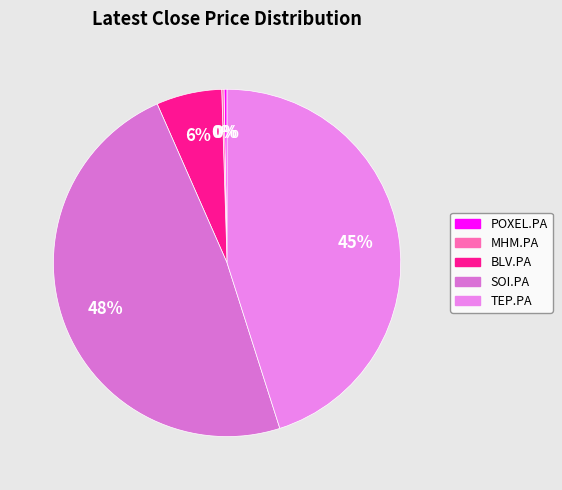

Does any single category account for the majority?

No